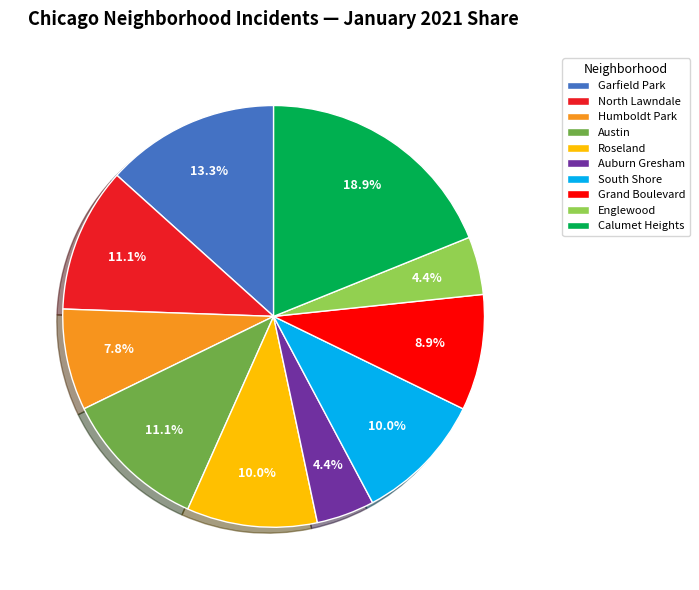

True or false: Calumet Heights accounts for 19% of the total.

True